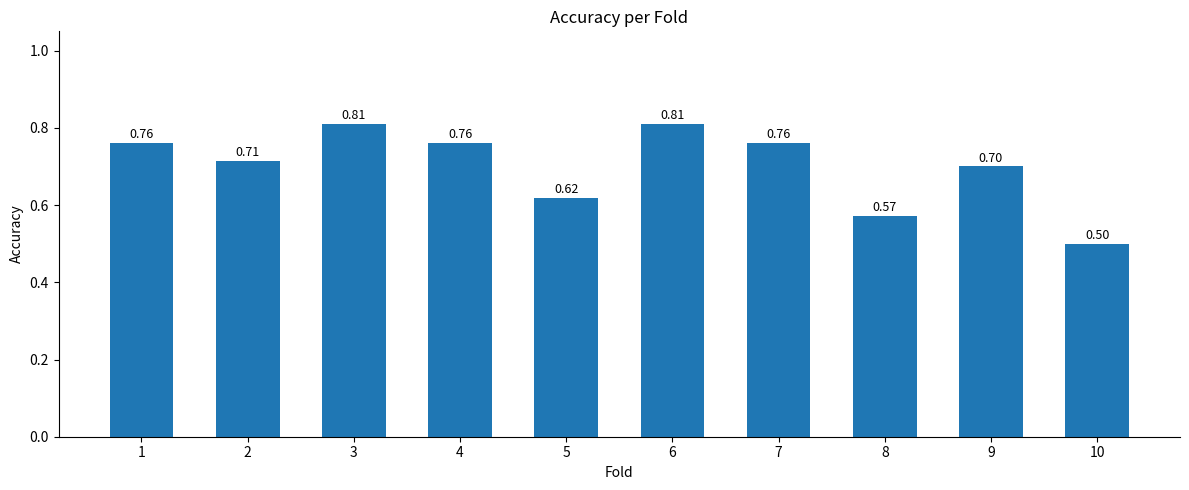

Between 6 and 8, which is larger?

6